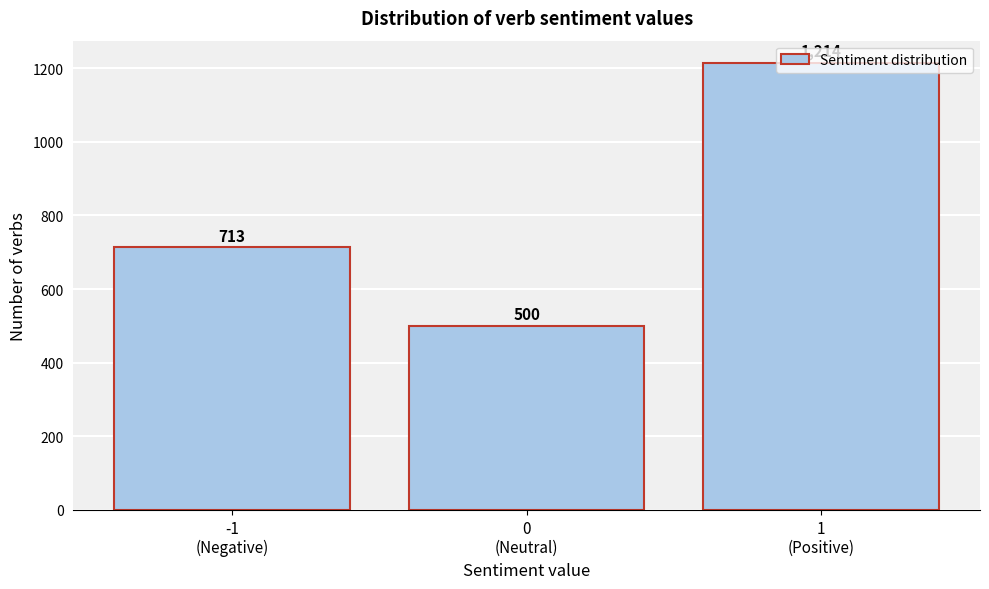

What is the value of the 3rd bar from the left?

1214